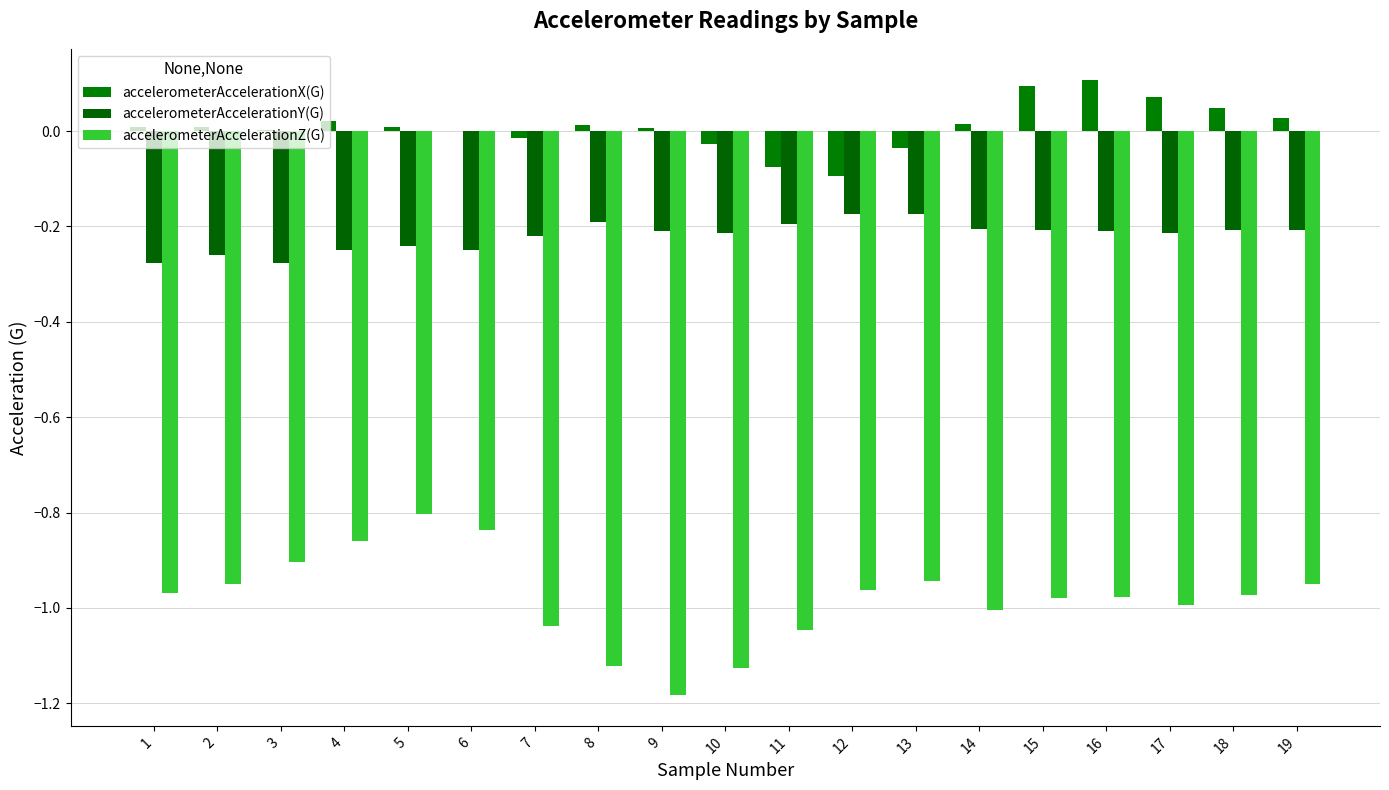

What is the total value across all series at 15?

-1.1